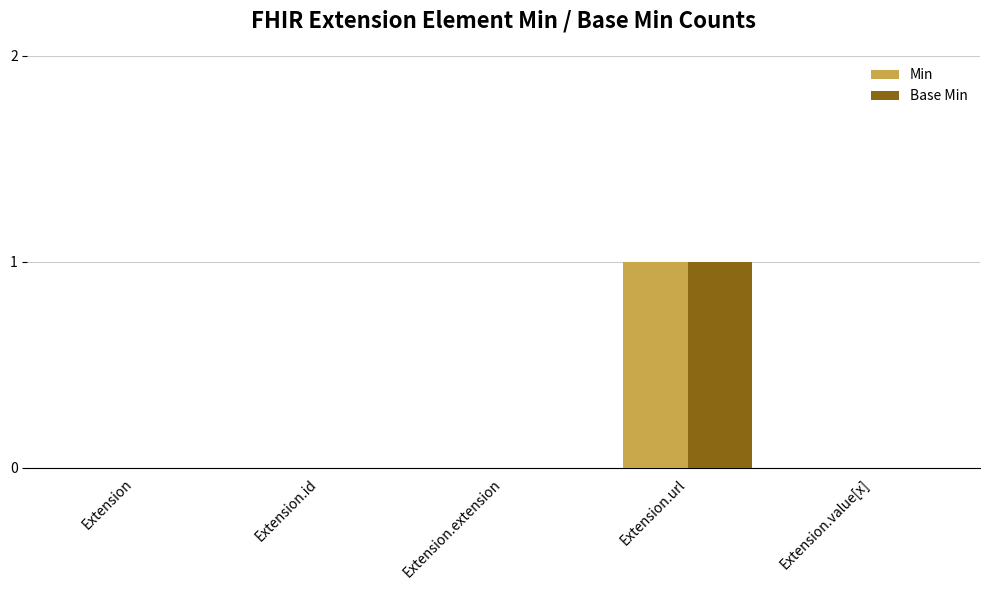

Which label corresponds to the largest value in the chart?

Extension.url